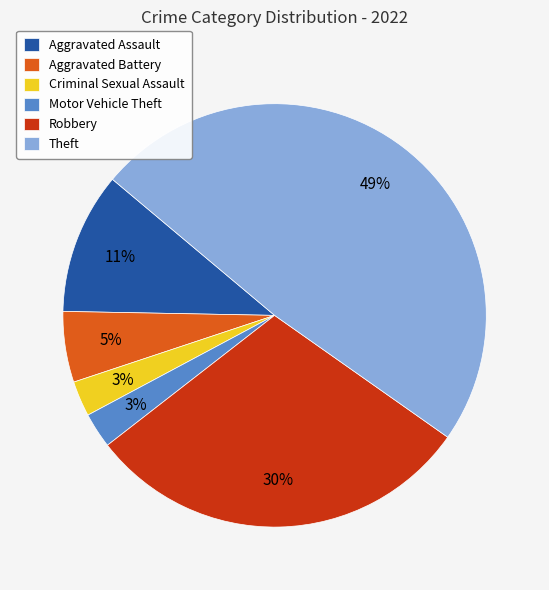

To the nearest percent, what is the difference between the Criminal Sexual Assault and Theft slice percentages?

46%